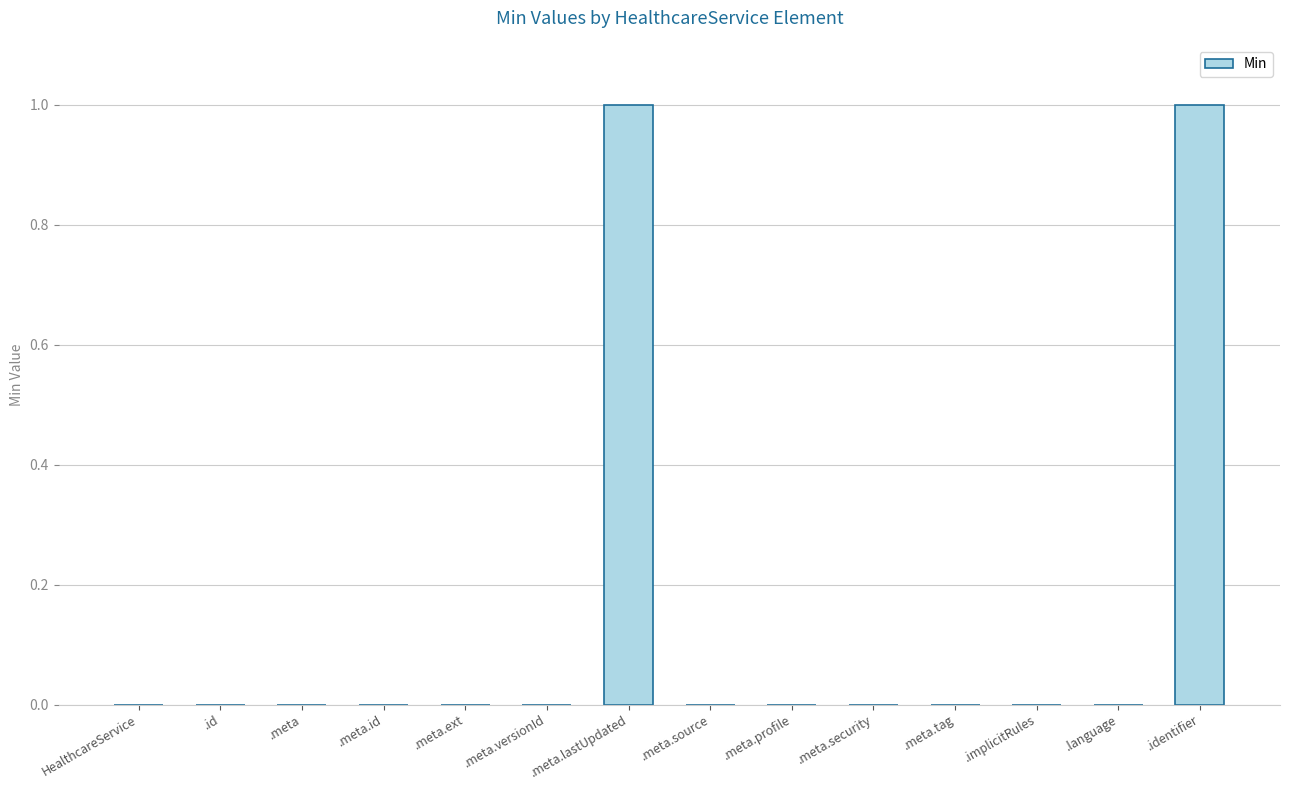

The chart shows a value of 1 at .meta. True or false?

False